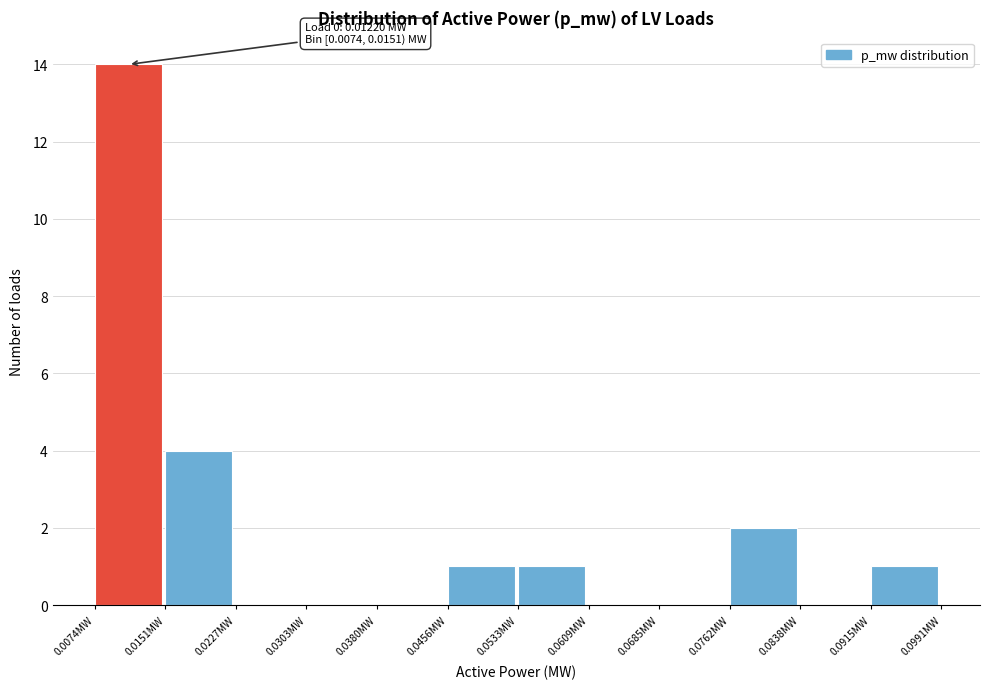

Over which range of the x-axis is the bar tallest?

0.007 to 0.015